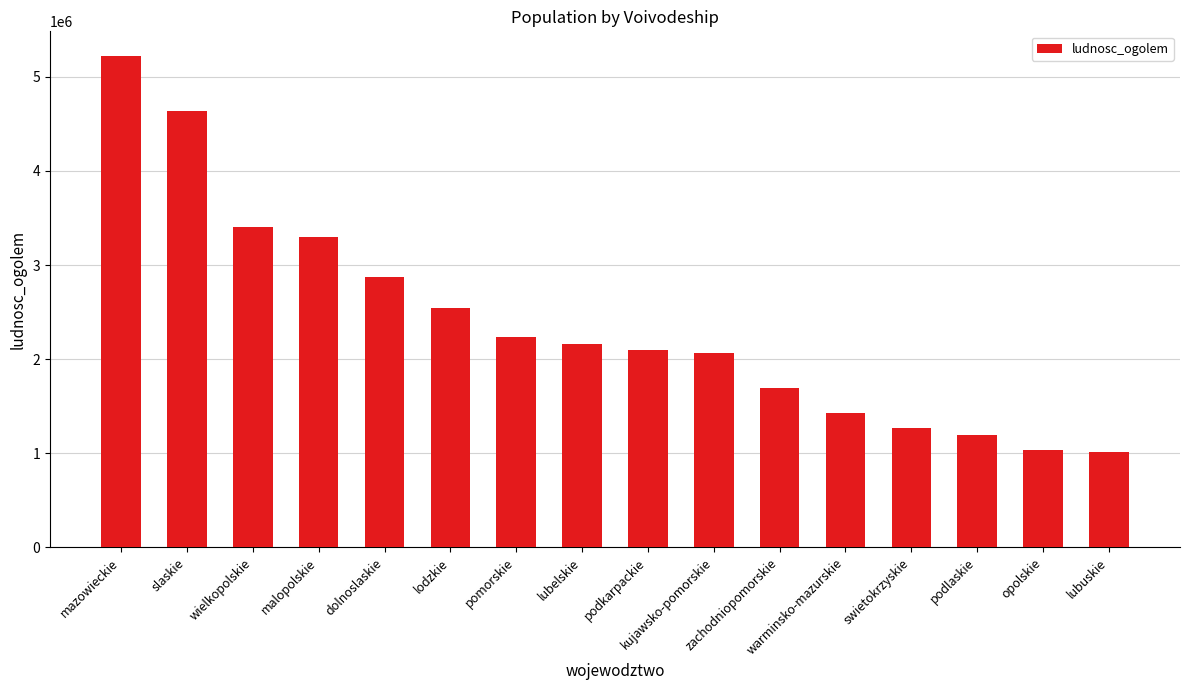

Is it true that the value at lubelskie is 2908236?

False